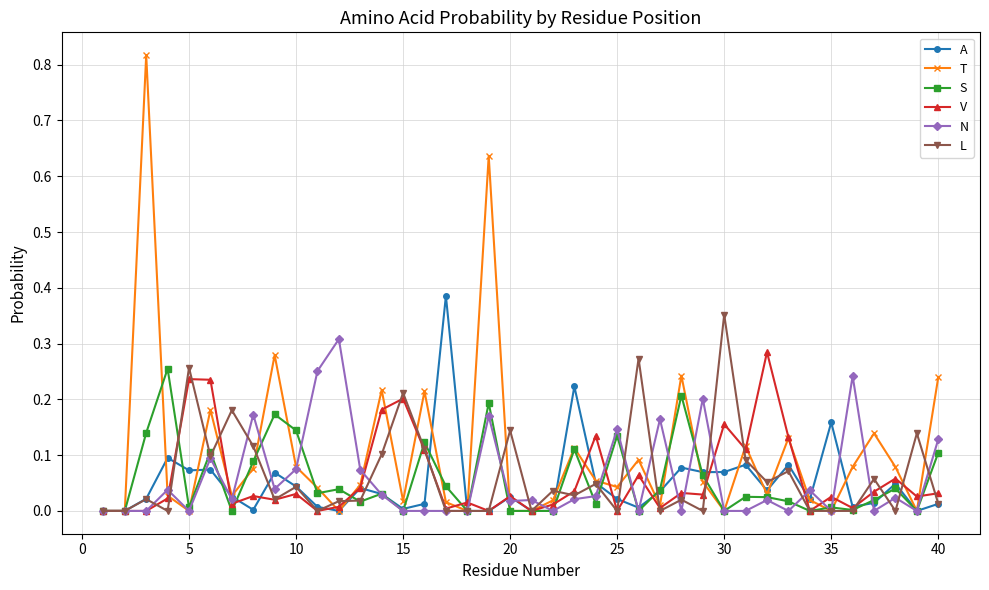

Which series has the largest total across all categories?

T